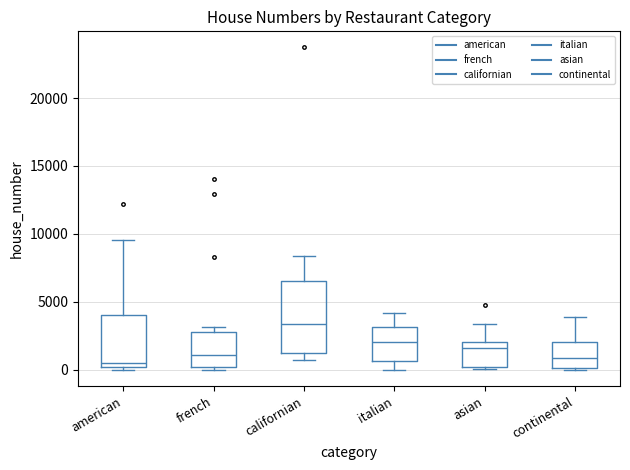

Where does the upper whisker of the box for continental end on the y-axis? The values are not printed on the chart, so give them approximately, as read against the axis.

4000